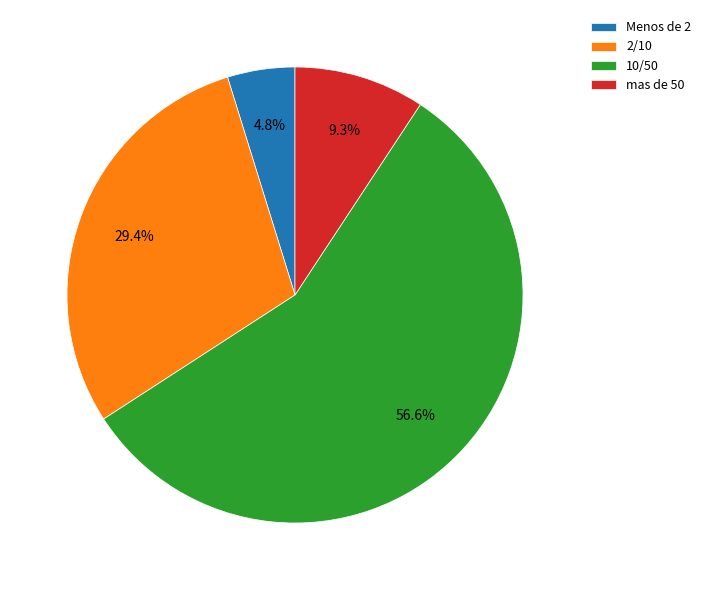

Which slice represents more than half of the pie?

10/50